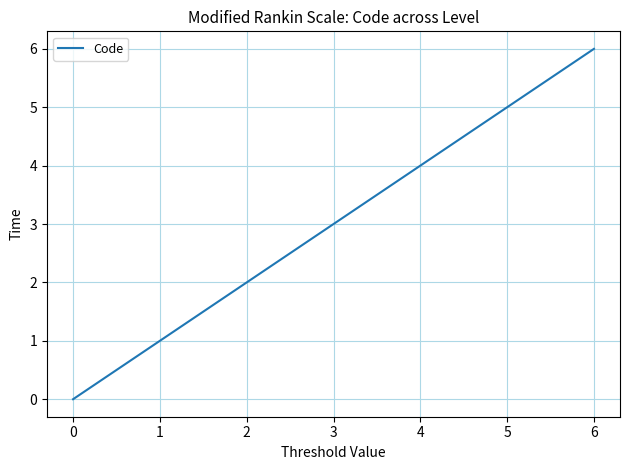

How many lines are shown in the chart?

1